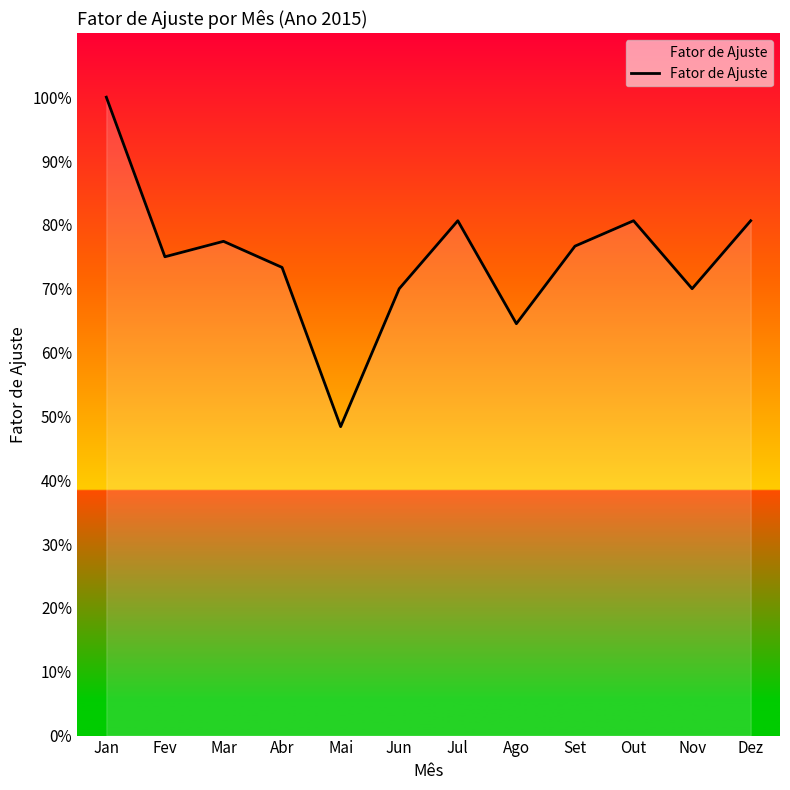

Count the values in the range 0 to 1.

12